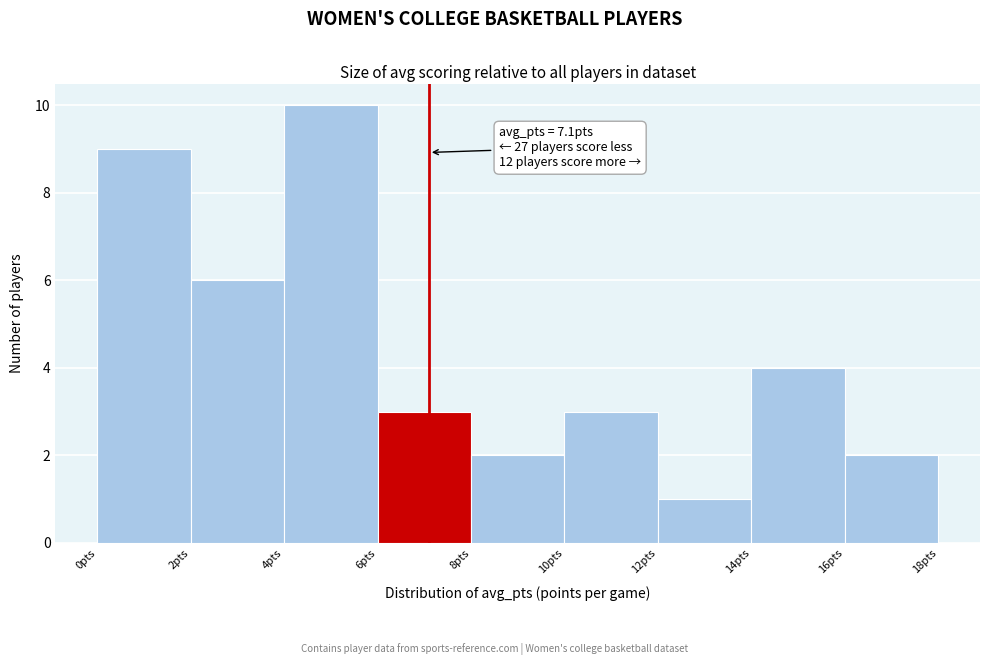

Which range on the x-axis has the tallest bar?

4 to 6